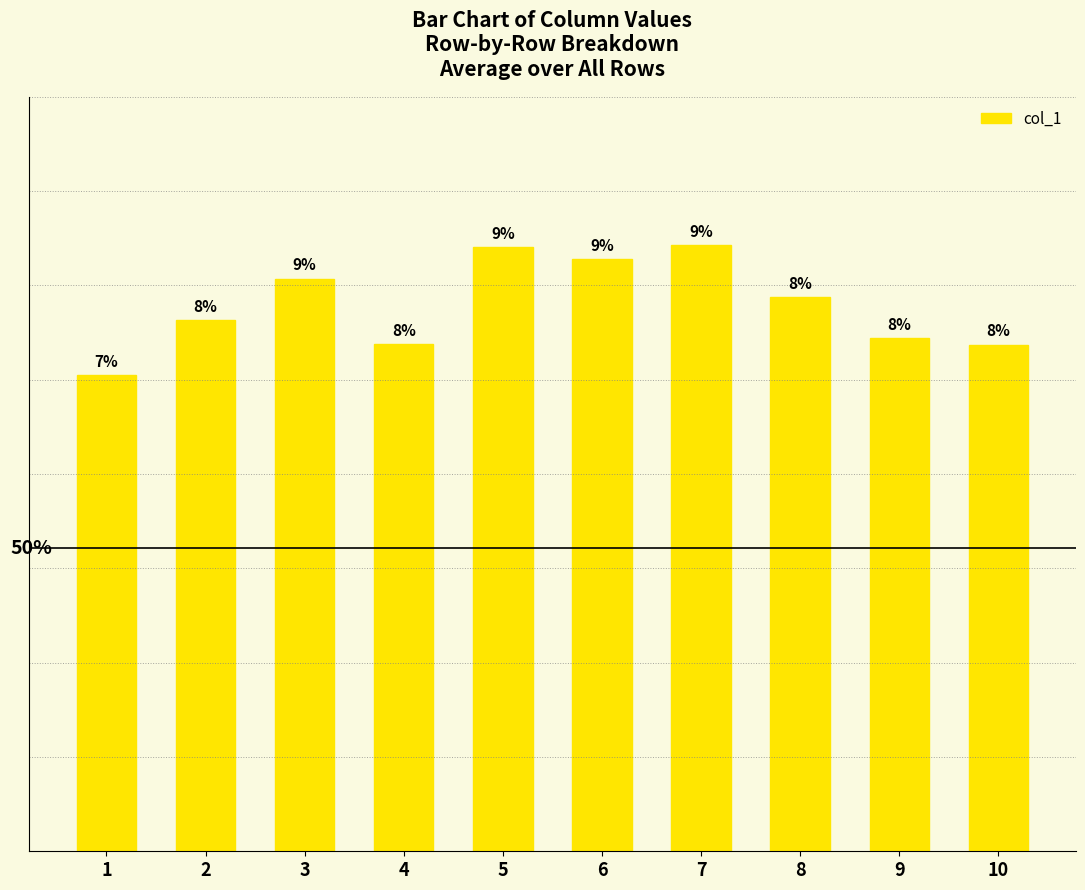

What is the average value?

0.1